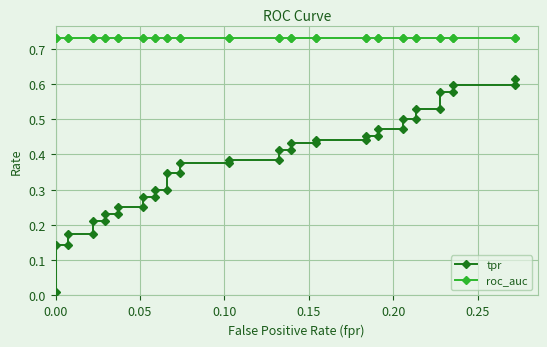

Is it true that roc_auc equals 0.2 at 39?

False